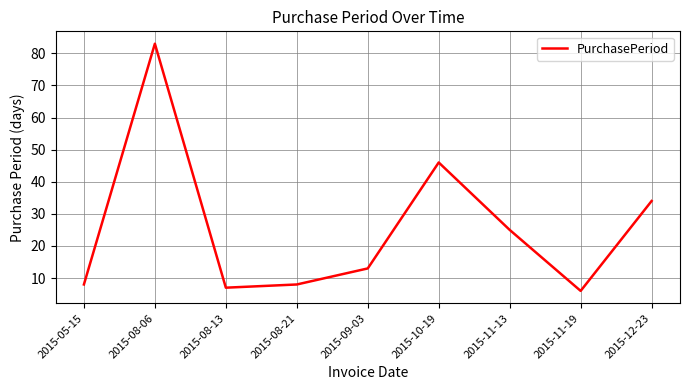

Reading right to left, extract all data points from this chart.

2015-12-23=34	2015-11-19=6	2015-11-13=25	2015-10-19=46	2015-09-03=13	2015-08-21=8	2015-08-13=7	2015-08-06=83	2015-05-15=8